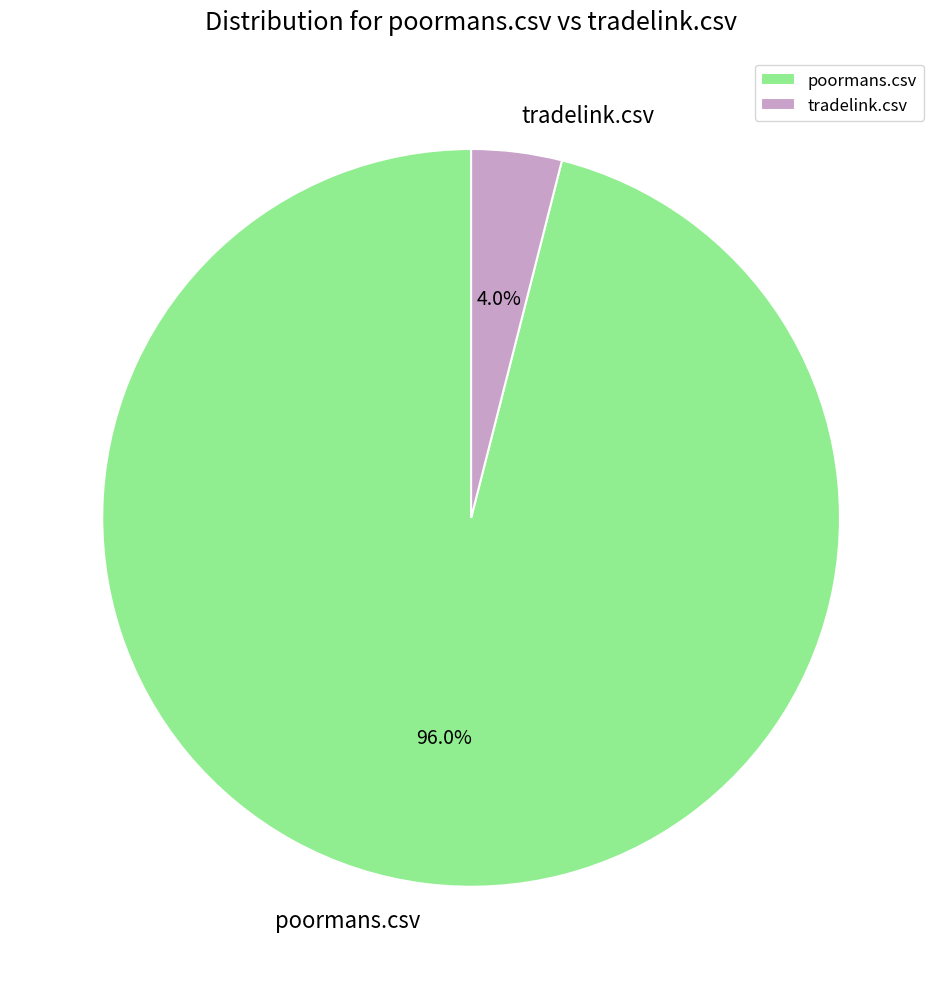

To the nearest percent, what percentage of the pie is poormans.csv?

96%